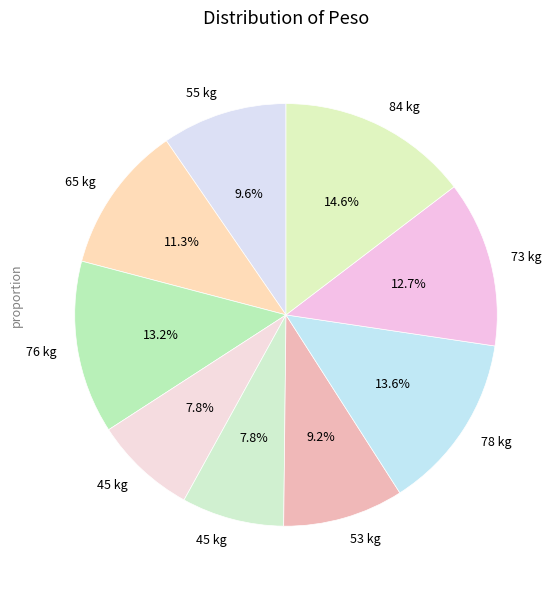

Count the number of slices in the pie.

9